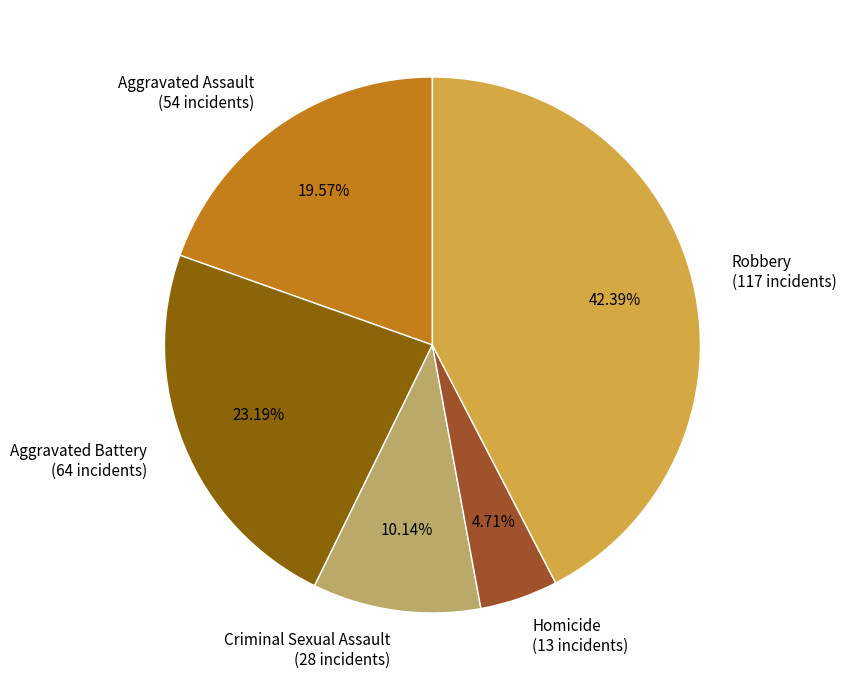

The Robbery slice represents 28% of the pie. True or false?

False